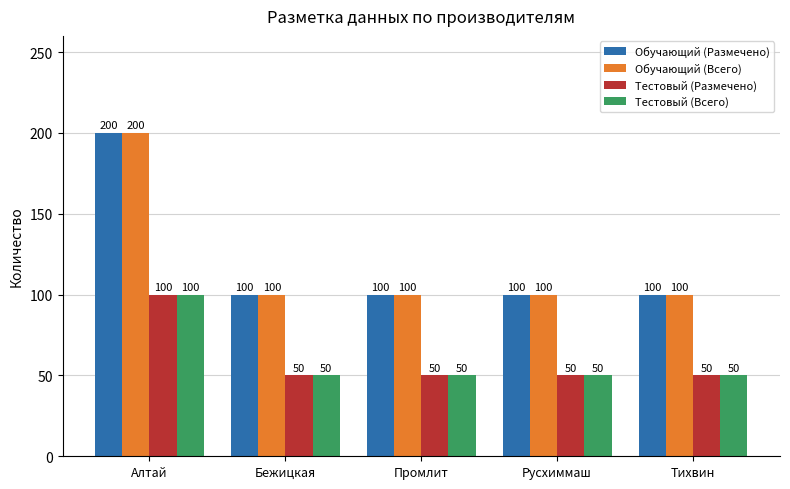

What is the difference between the highest and lowest values at Промлит?

50